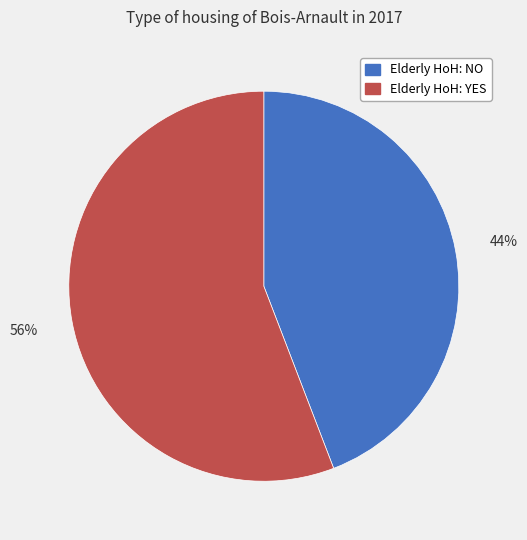

To the nearest percent, what percentage of the pie is Elderly HoH: NO?

44%